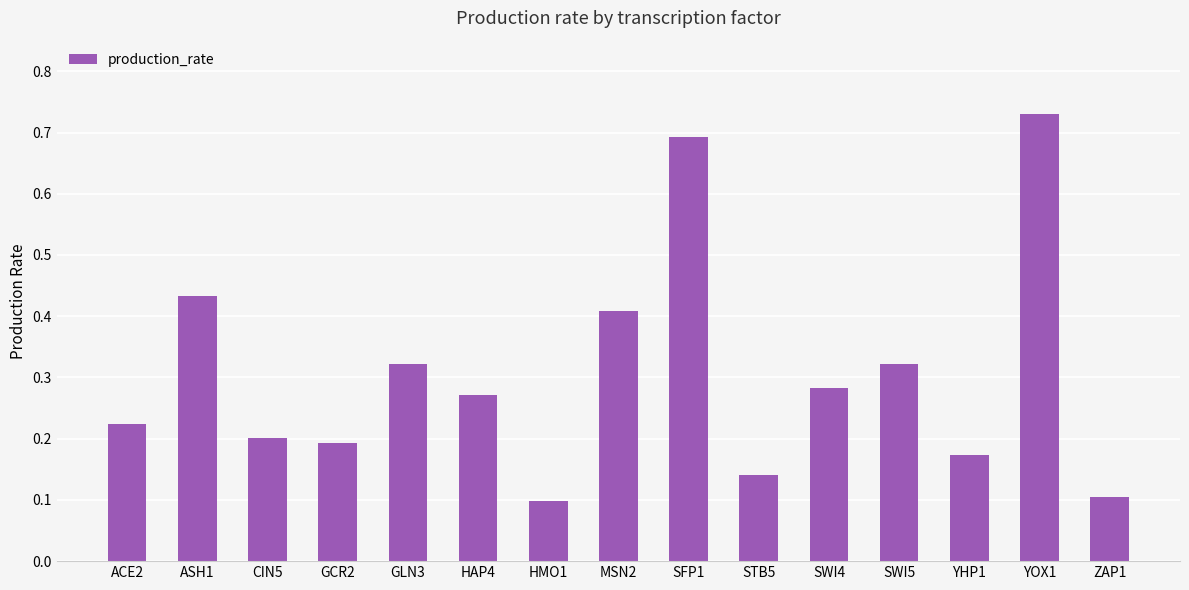

Count the values in the range 0 to 1.

15